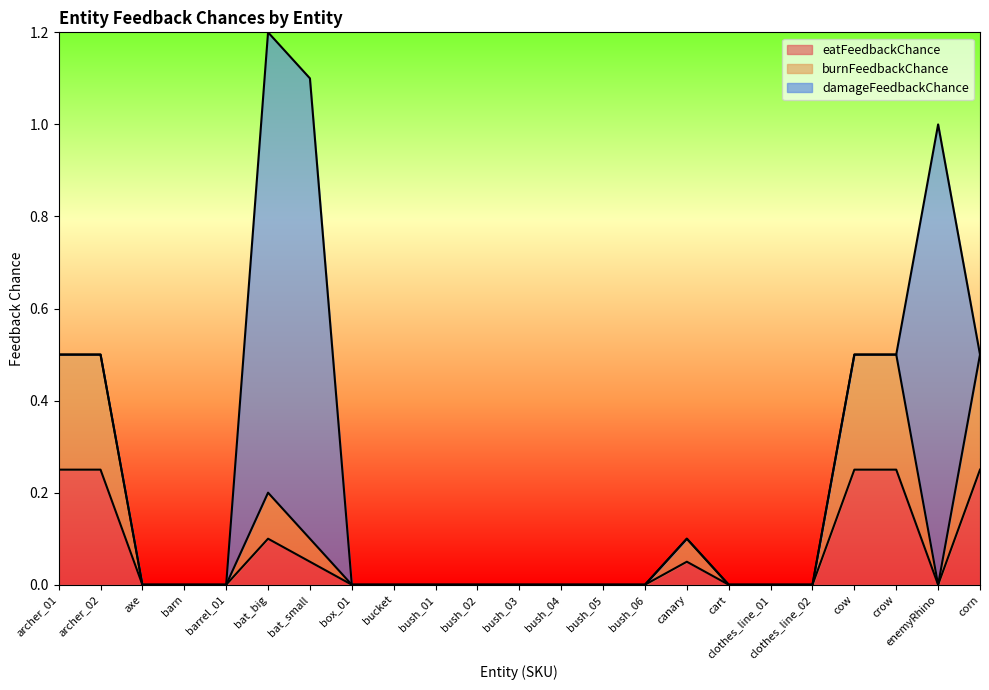

Is it true that eatFeedbackChance equals -0.1 at clothes_line_01?

False